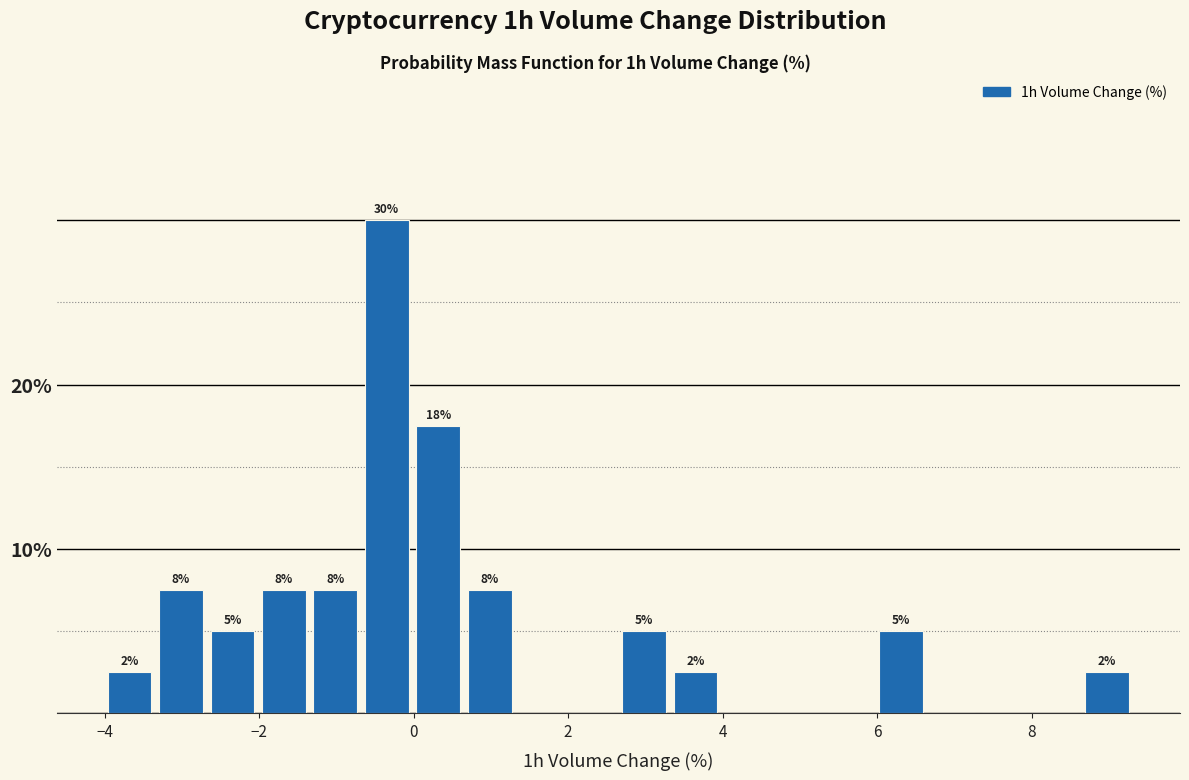

Around what value on the x-axis is the tallest bar? Give the approximate position of its centre, as read against the axis.

-0.4